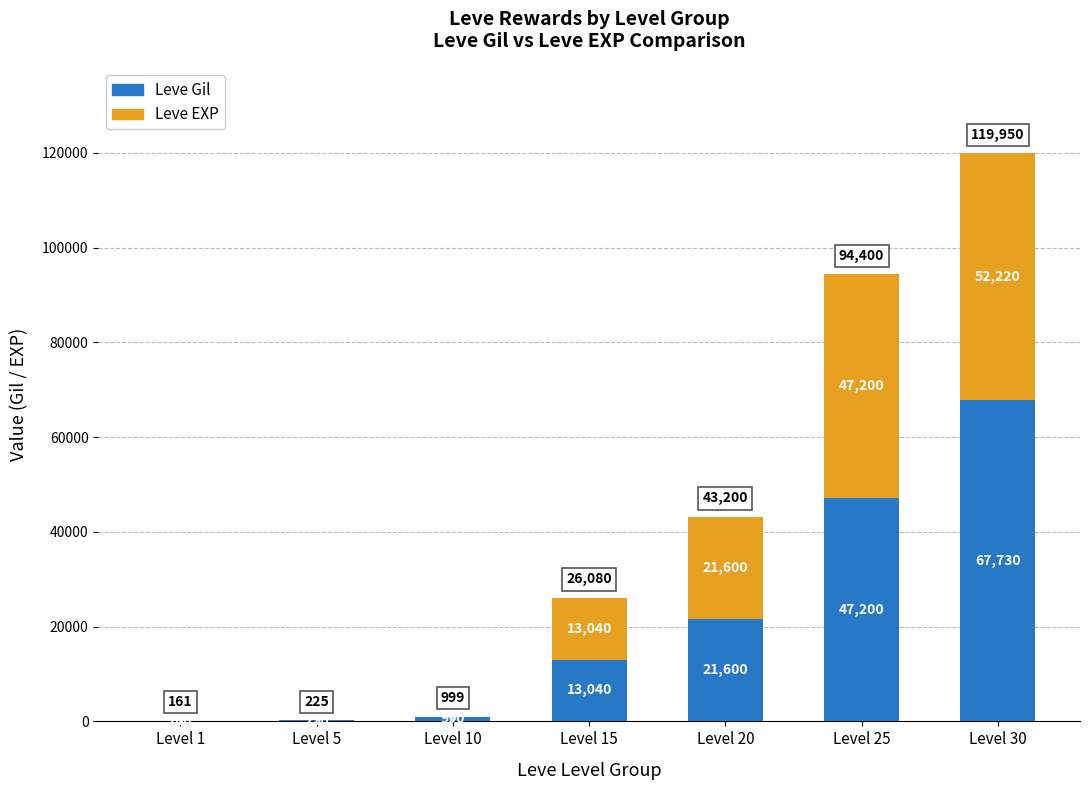

Reading left to right, what are the values for Leve Gil?

Level 1=160	Level 5=220	Level 10=990	Level 15=13040	Level 20=21600	Level 25=47200	Level 30=67730